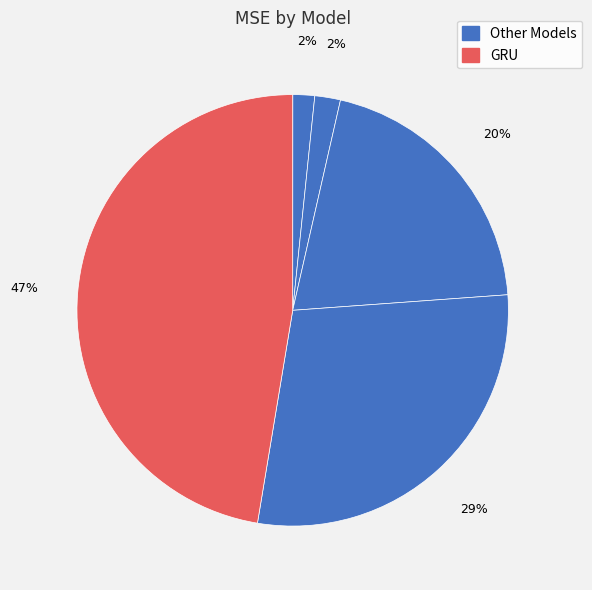

To the nearest percent, what is the difference between the largest and smallest slice percentages?

47%